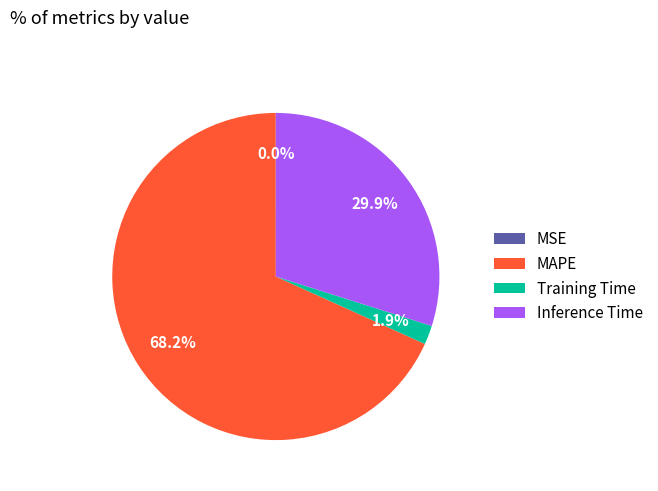

To the nearest percent, what is the difference between the largest and smallest slice percentages?

68%